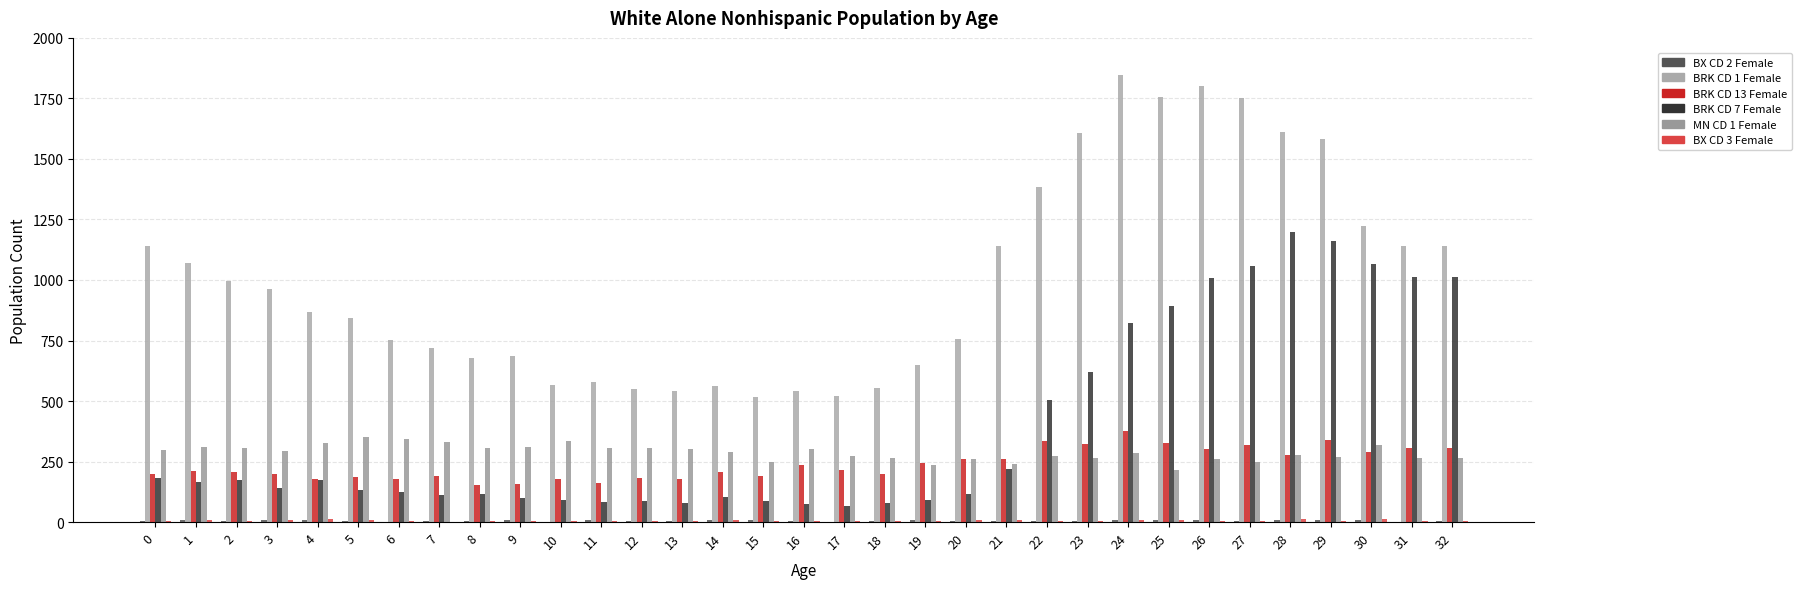

What is the minimum value for BRK CD 1 Female?

516